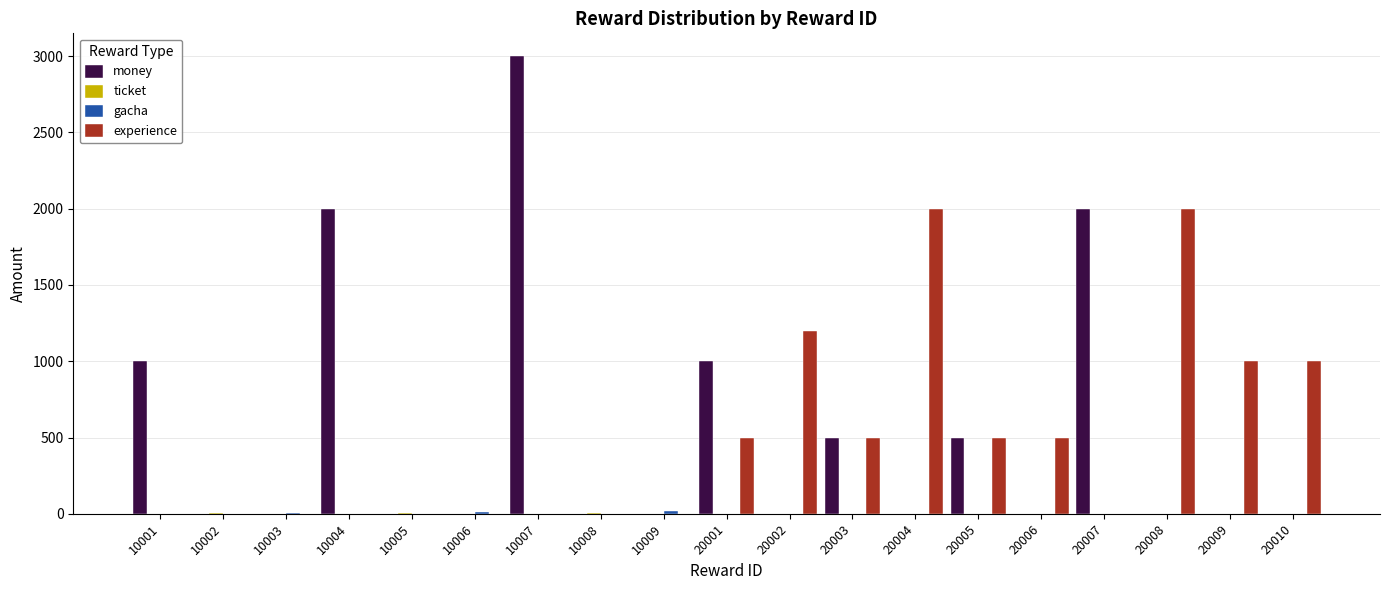

Which label corresponds to the largest value in the chart?

10007